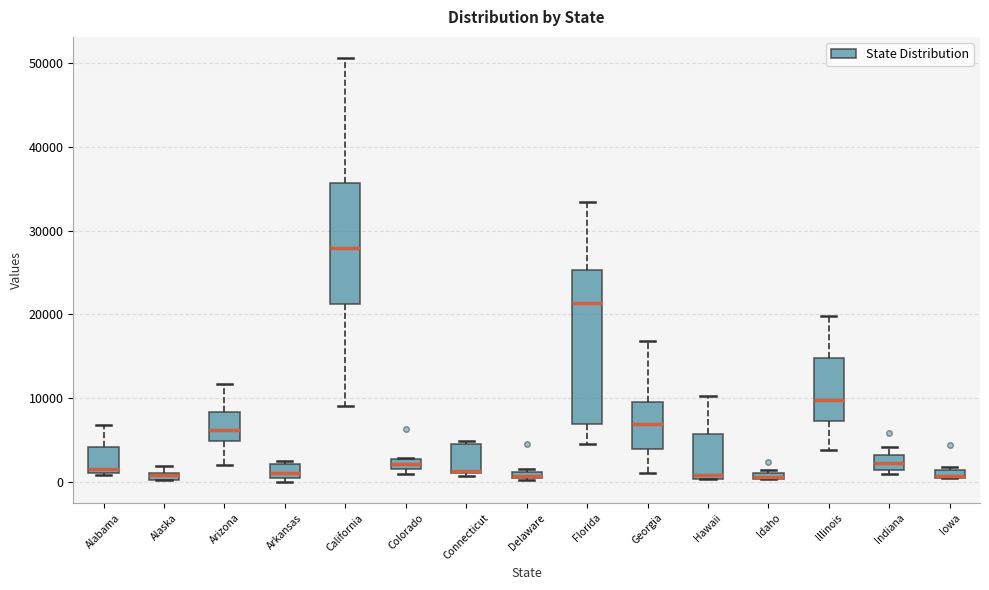

Where does the upper whisker of the box for Alabama end on the y-axis? The values are not printed on the chart, so give them approximately, as read against the axis.

7000